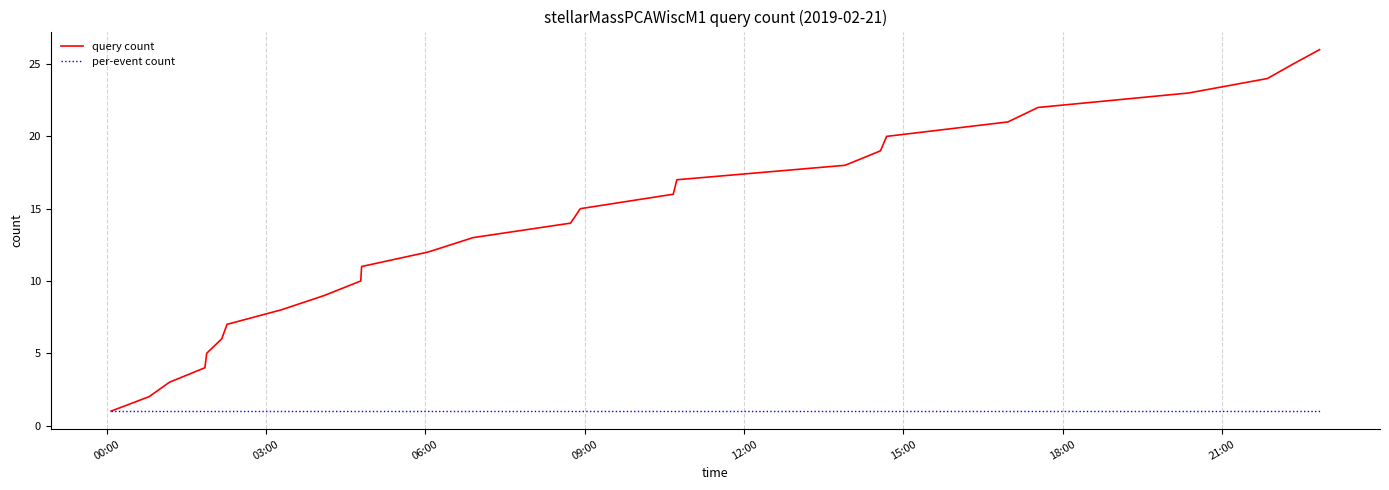

List the series in order of their peak value, highest first.

query count, per-event count